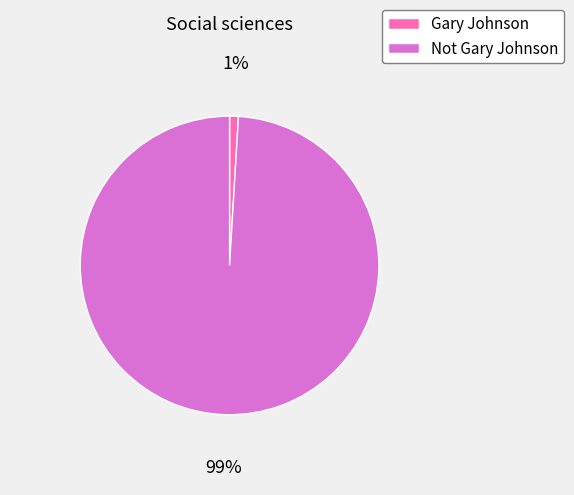

Is there a majority slice in this chart?

Yes